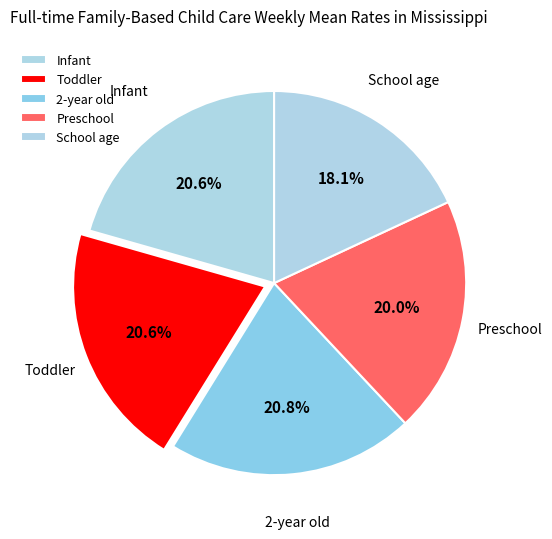

What percentage is NOT represented by Infant?

79.4%